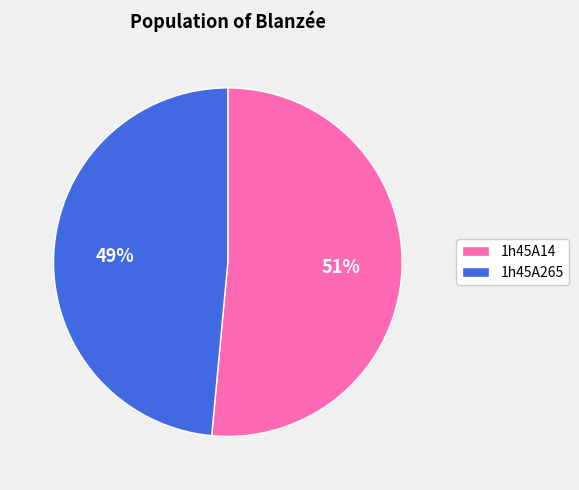

Does any single category account for the majority?

Yes